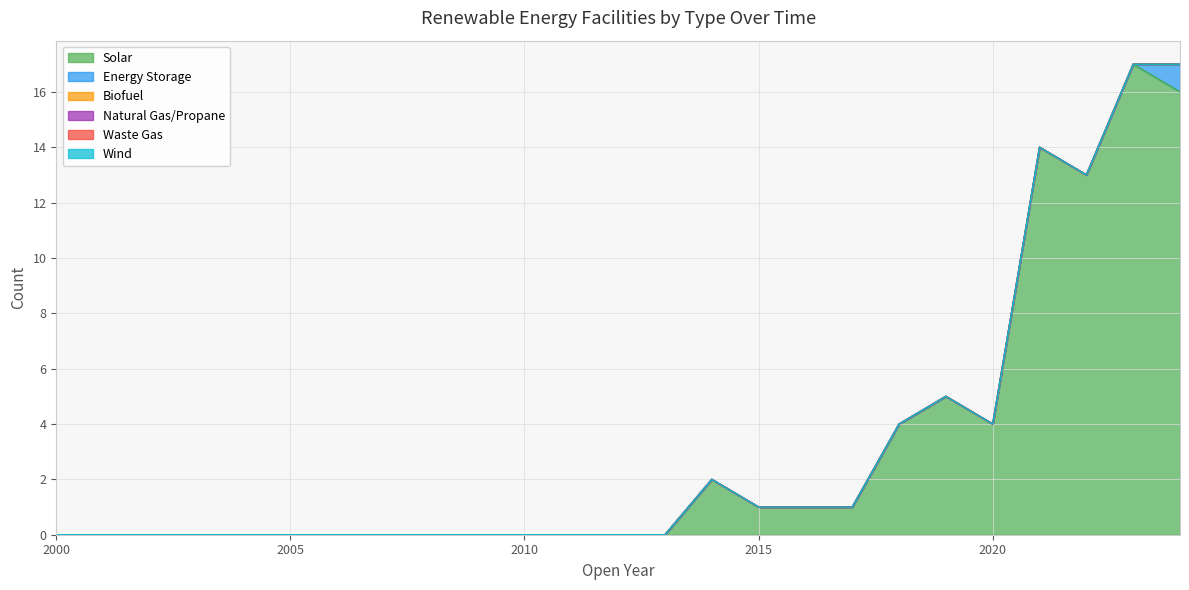

Where is Wind nearest to the value 0?

2000